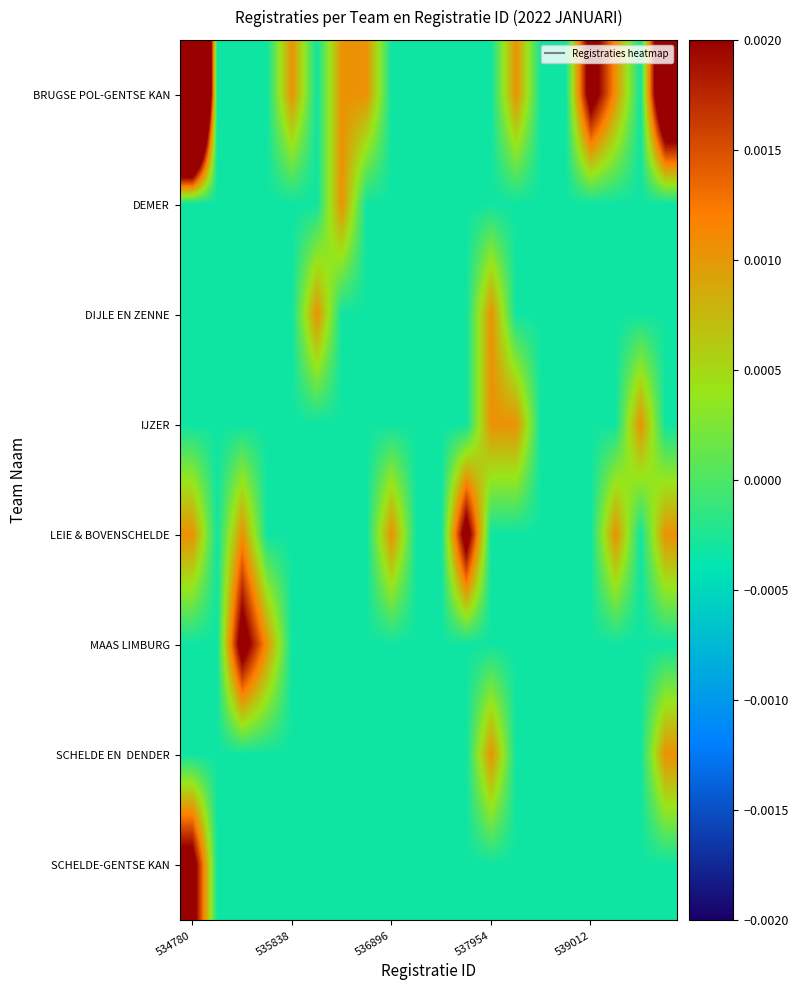

Which category has the highest value across all series?

534780